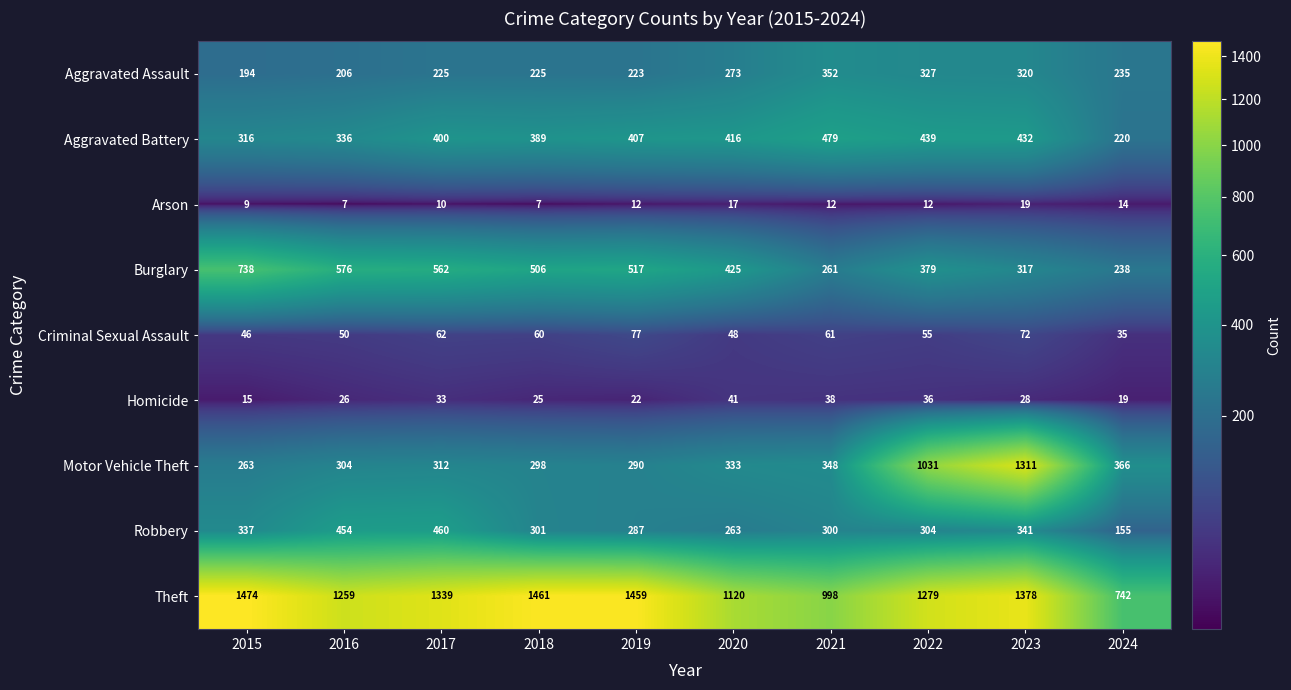

How many distinct data groups are displayed?

9